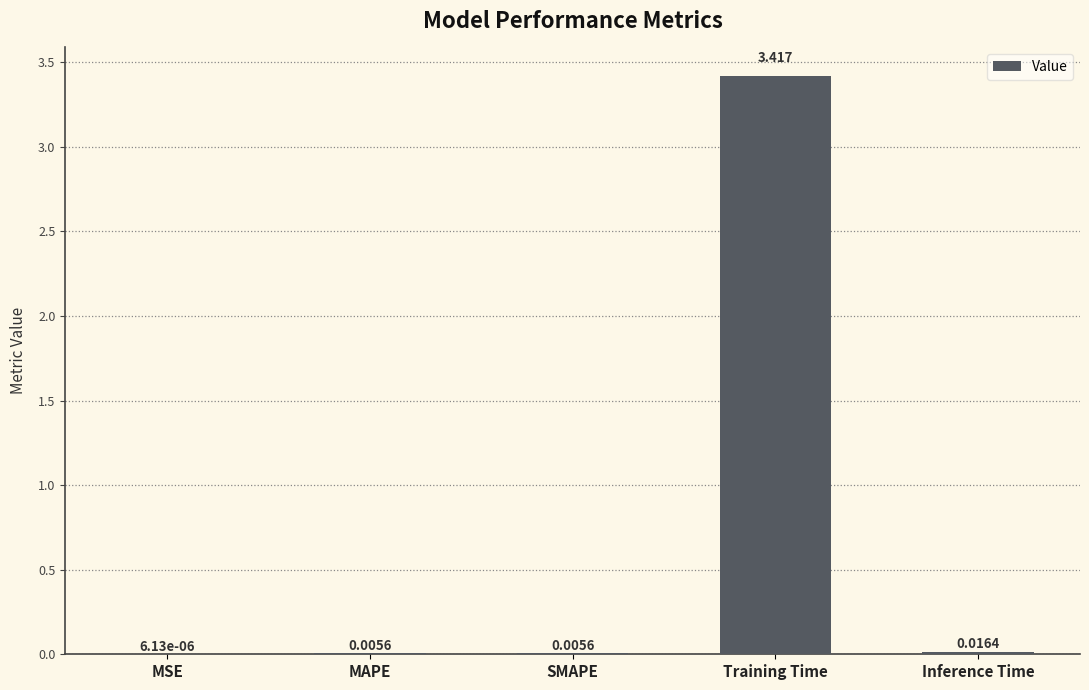

At which label is the value closest to 1?

Inference Time